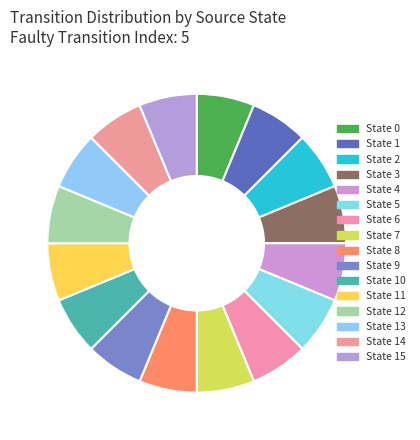

Which category has the smallest portion of the pie?

State 11